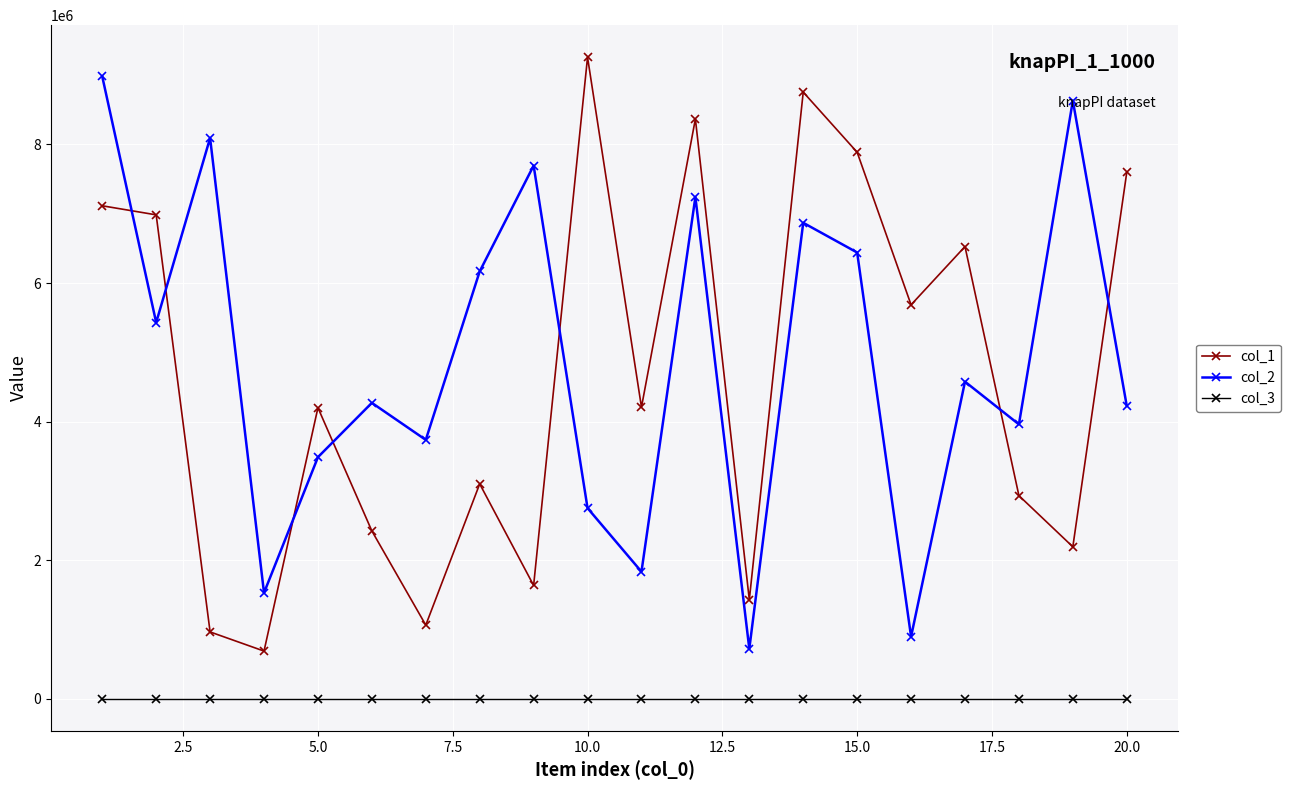

At how many categories does at least one series exceed 4725434?

13